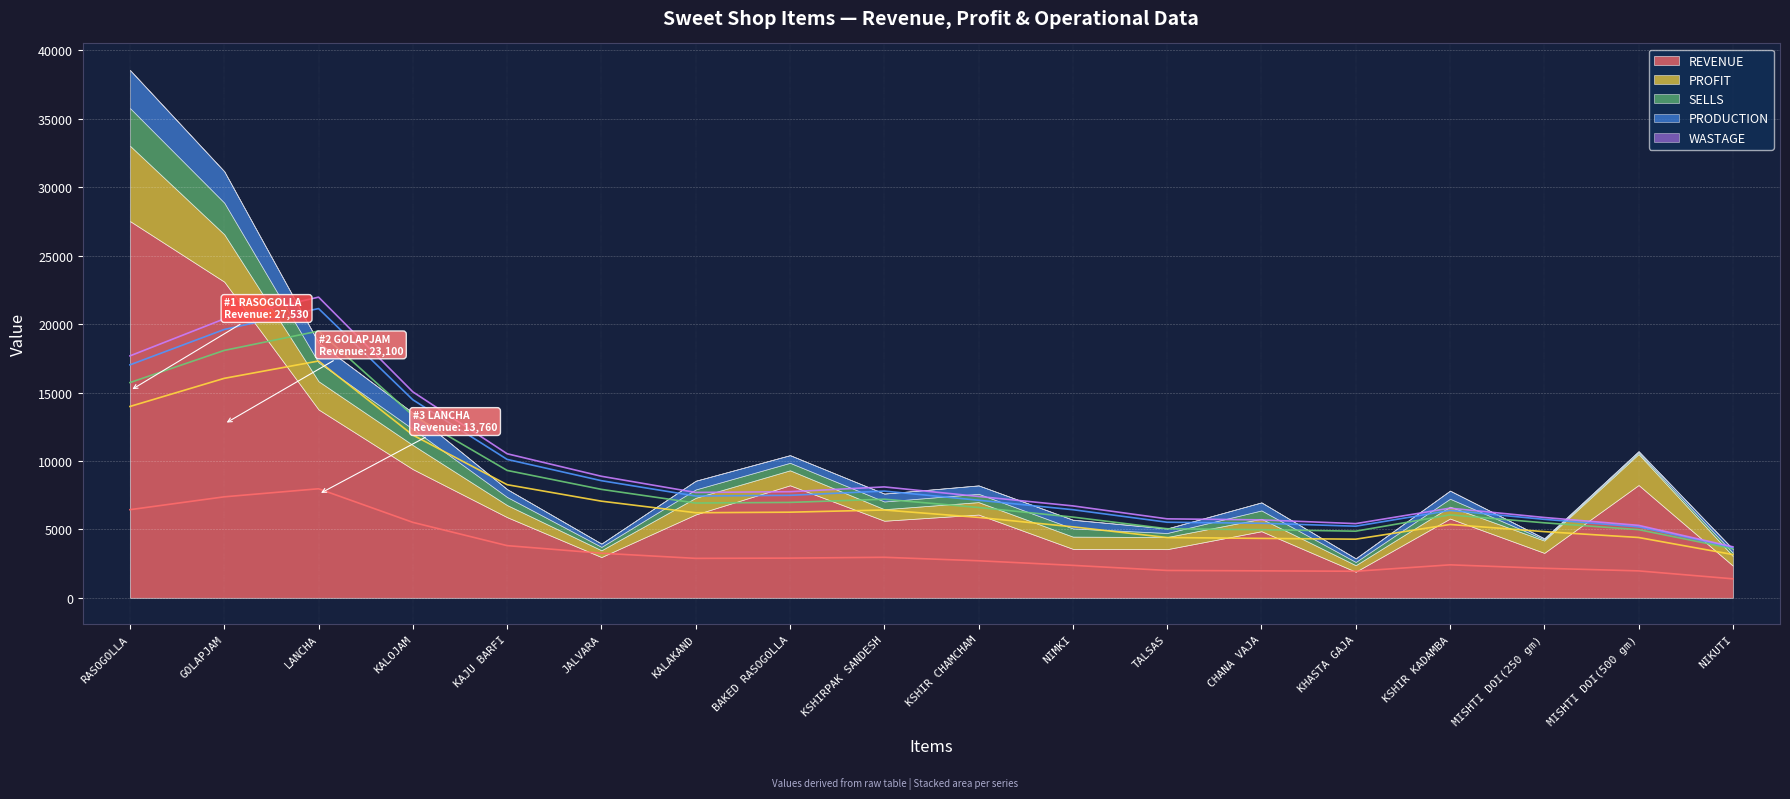

In PROFIT, how many points are higher than both neighbors (excluding endpoints)?

4